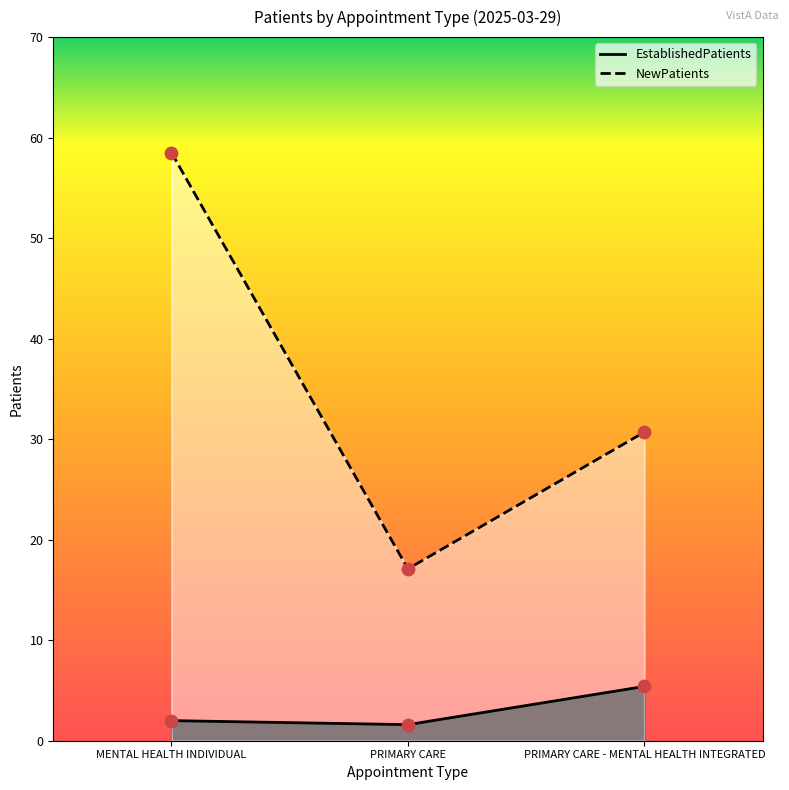

Which series reaches the maximum Y coordinate?

NewPatients